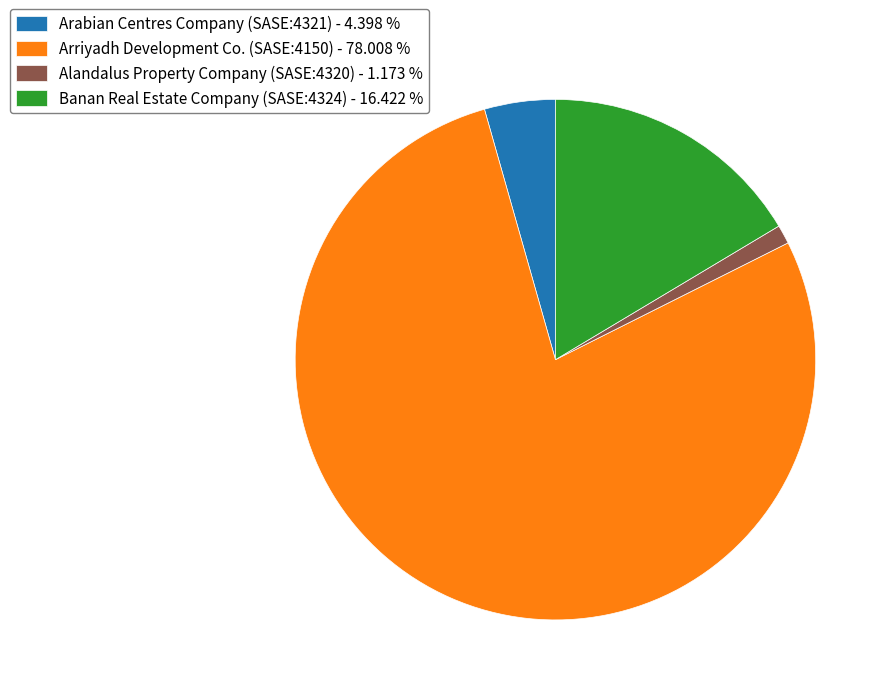

How many segments does this pie chart have?

4